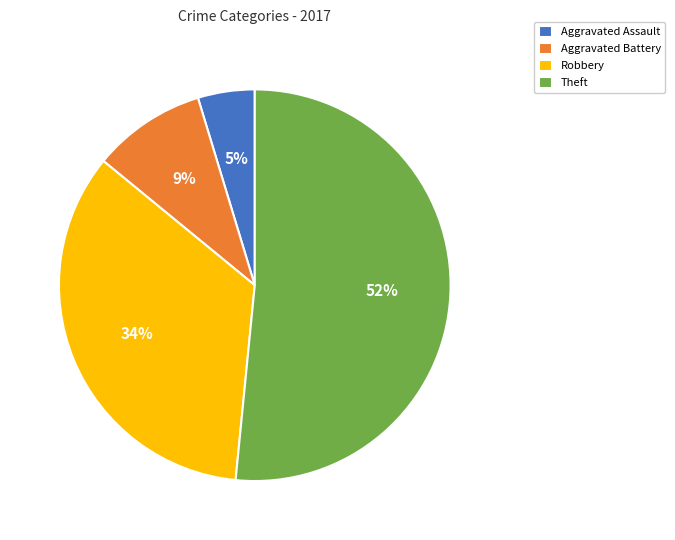

To the nearest percent, what percentage of the pie is Robbery?

34%